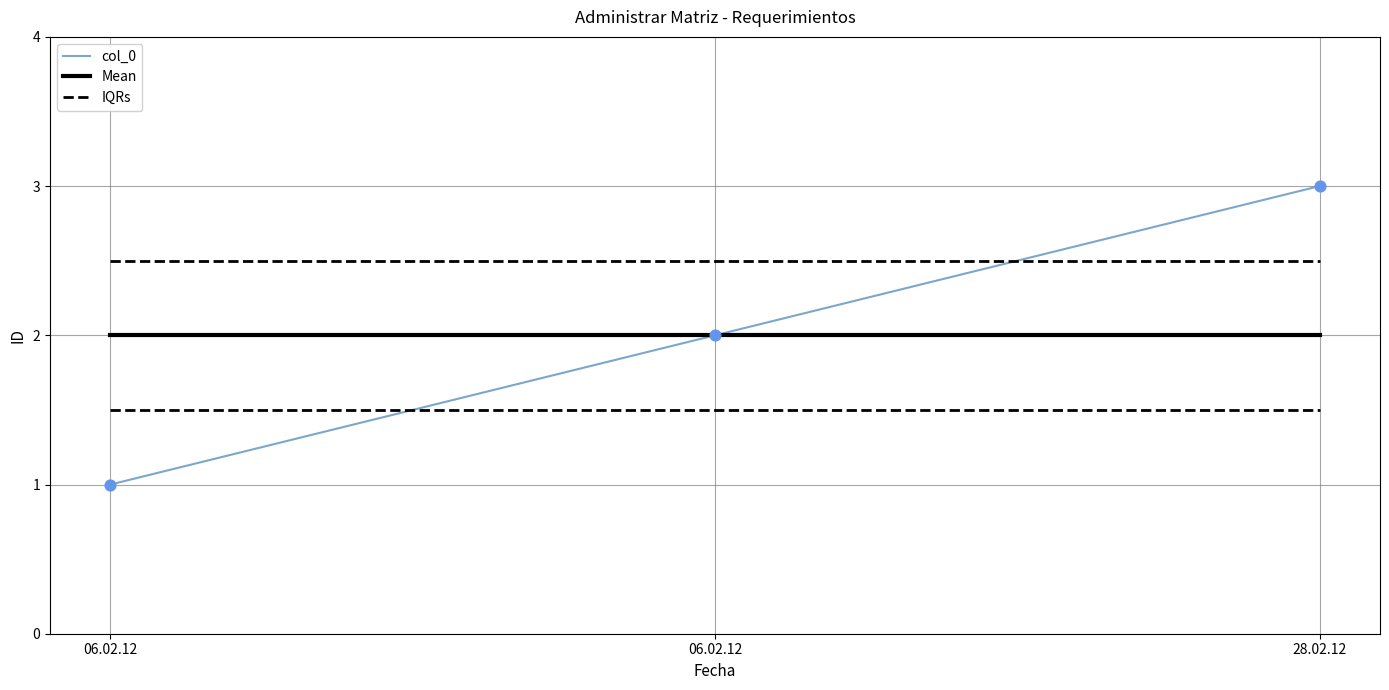

Is the value of Mean at 06.02.12 greater than the value of IQRs at 06.02.12?

Yes